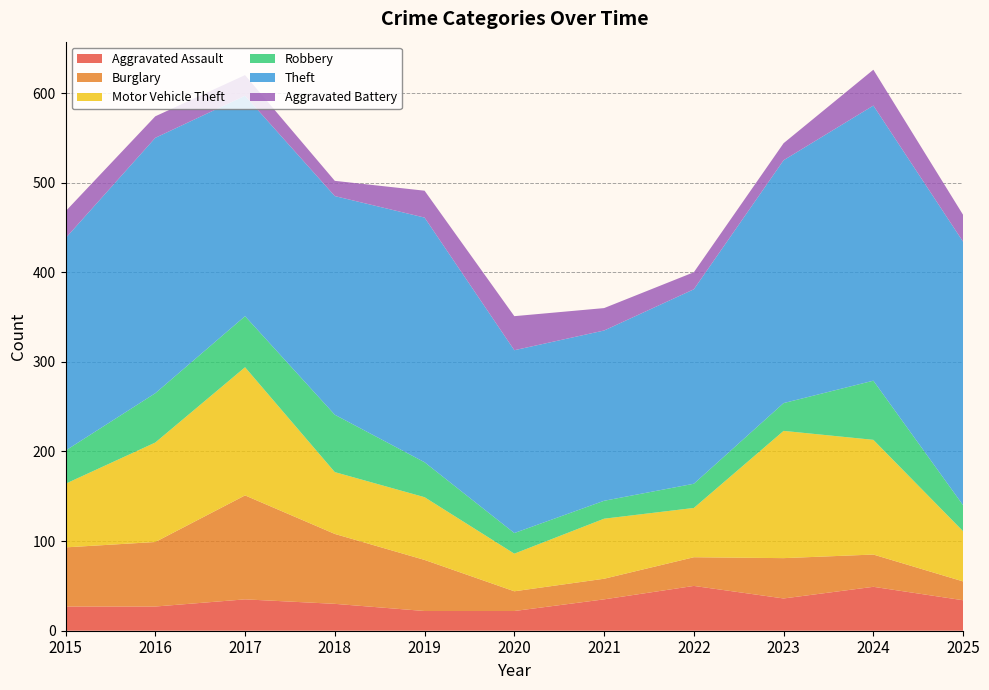

Reading left to right, what are all the values shown in this chart?

Aggravated Assault: 2015=27	2016=27	2017=35	2018=30	2019=22	2020=22	2021=35	2022=50	2023=36	2024=49	2025=34
Burglary: 2015=66	2016=72	2017=116	2018=78	2019=57	2020=22	2021=23	2022=32	2023=45	2024=36	2025=21
Motor Vehicle Theft: 2015=71	2016=111	2017=143	2018=69	2019=70	2020=42	2021=67	2022=55	2023=142	2024=128	2025=56
Robbery: 2015=37	2016=55	2017=57	2018=64	2019=39	2020=23	2021=20	2022=27	2023=31	2024=66	2025=29
Theft: 2015=237	2016=285	2017=246	2018=244	2019=273	2020=204	2021=190	2022=217	2023=271	2024=307	2025=294
Aggravated Battery: 2015=30	2016=24	2017=23	2018=17	2019=30	2020=38	2021=25	2022=19	2023=19	2024=40	2025=30